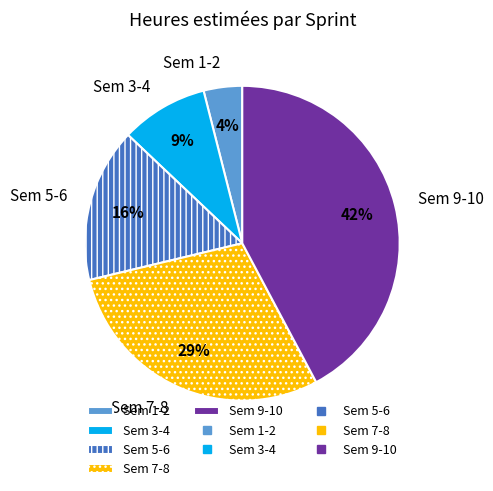

Rank the categories by value from highest to lowest.

Sem 9-10, Sem 7-8, Sem 5-6, Sem 3-4, Sem 1-2